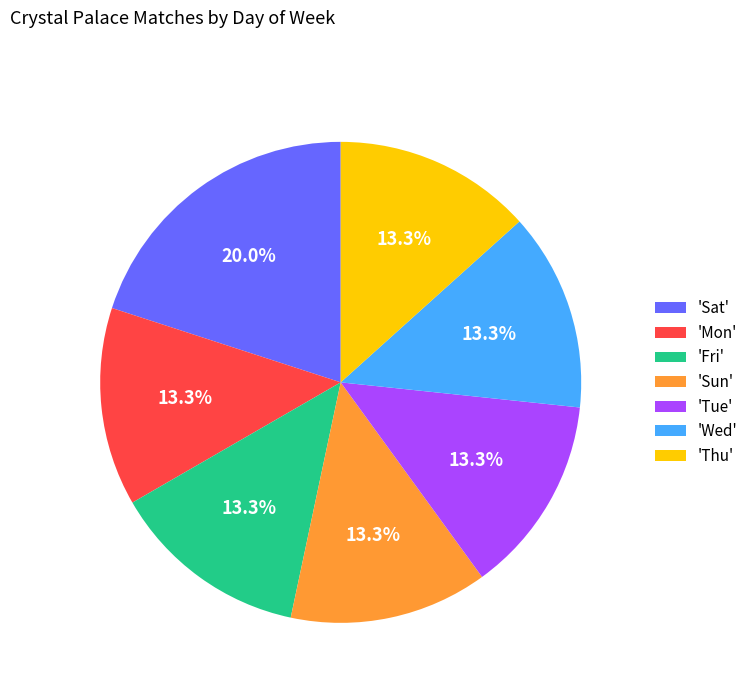

What is the largest slice in the pie chart?

'Sat'